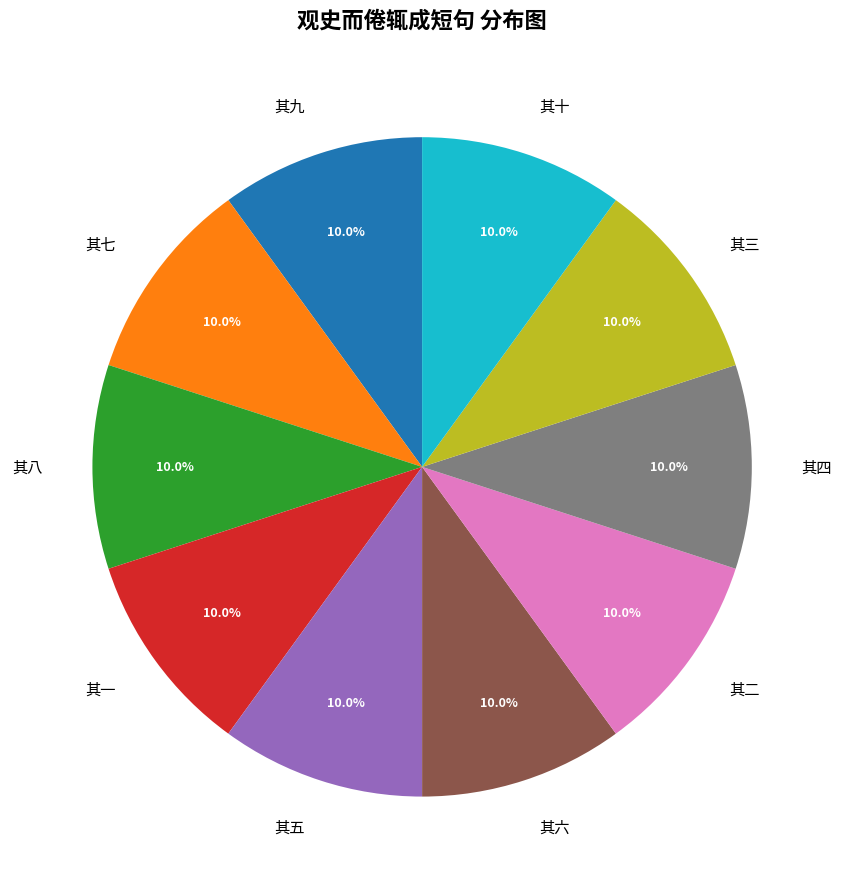

True or false: 其三 accounts for 10% of the total.

True